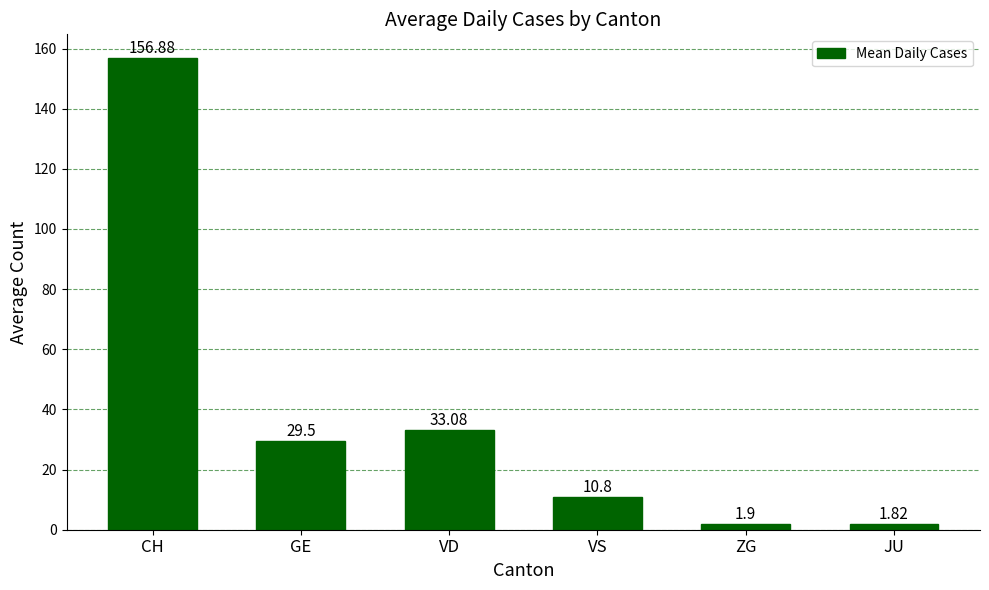

Between VS and GE, which is larger?

GE